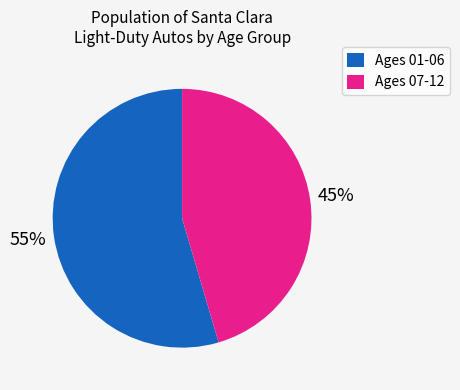

What is the largest slice in the pie chart?

Ages 01-06